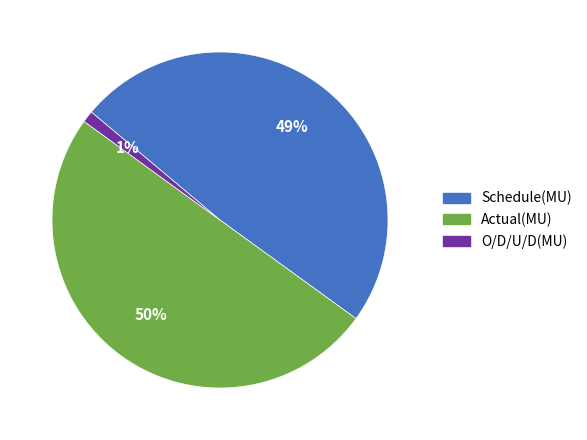

Does O/D/U/D(MU) account for over 50% of the chart?

No